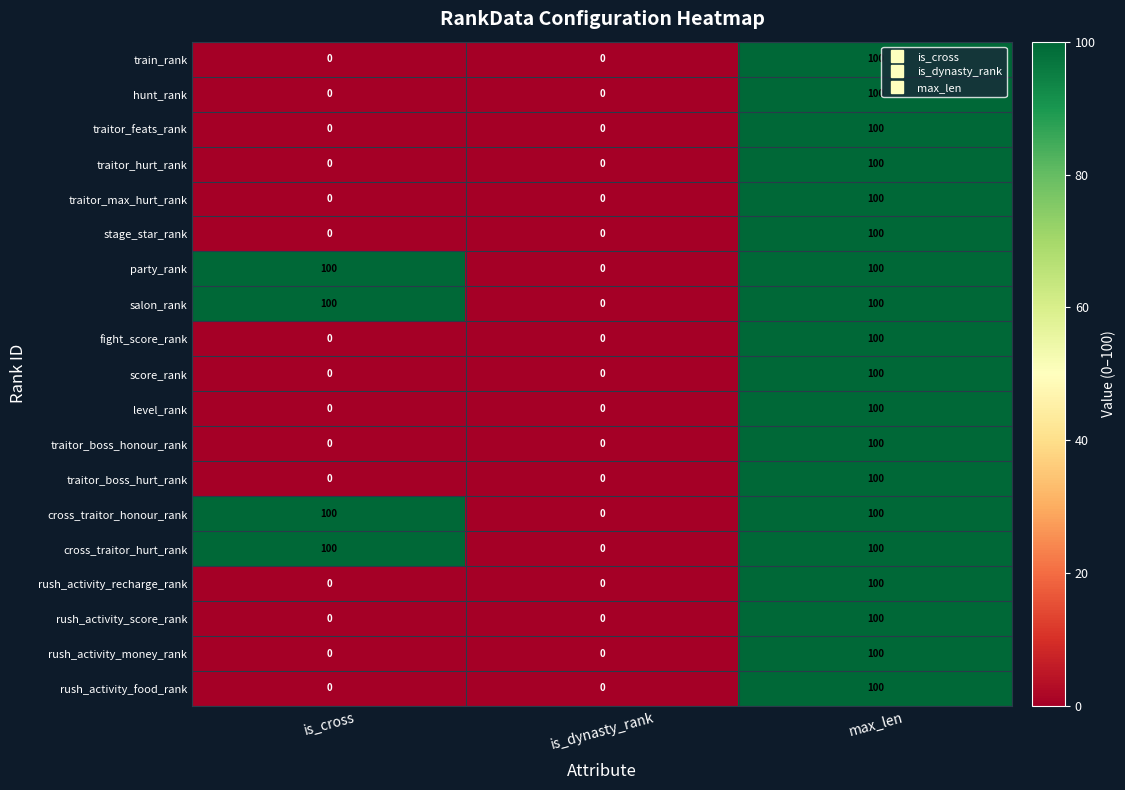

What is the greatest value displayed?

100